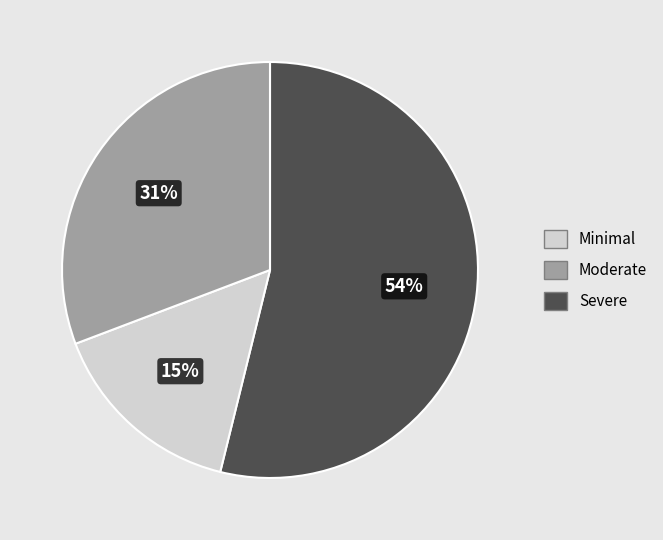

Does any single category account for the majority?

Yes